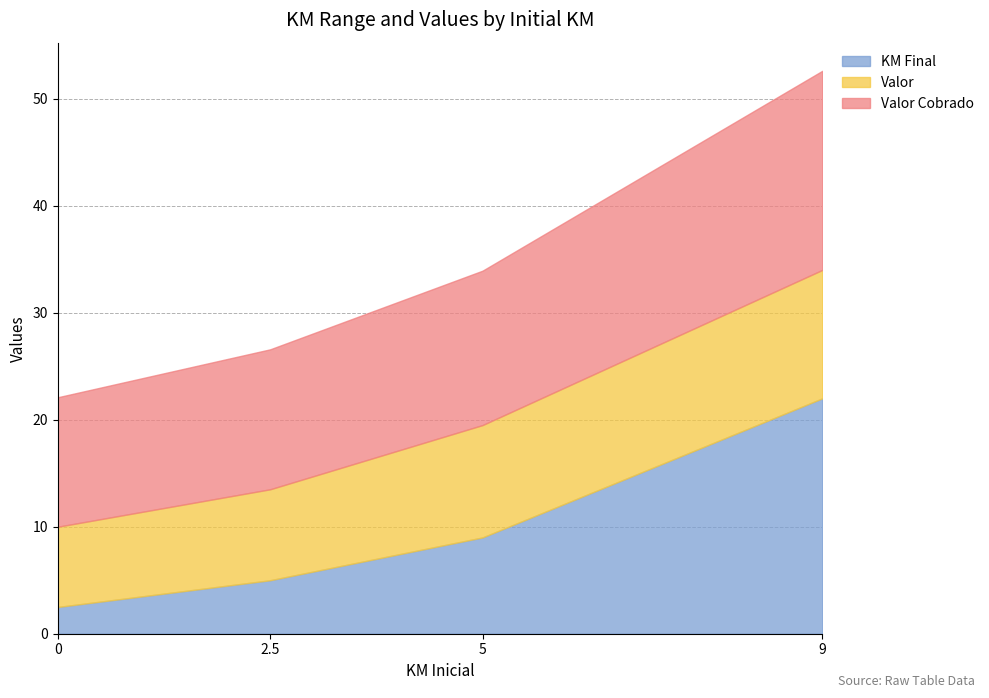

What is the smallest value displayed?

2.5